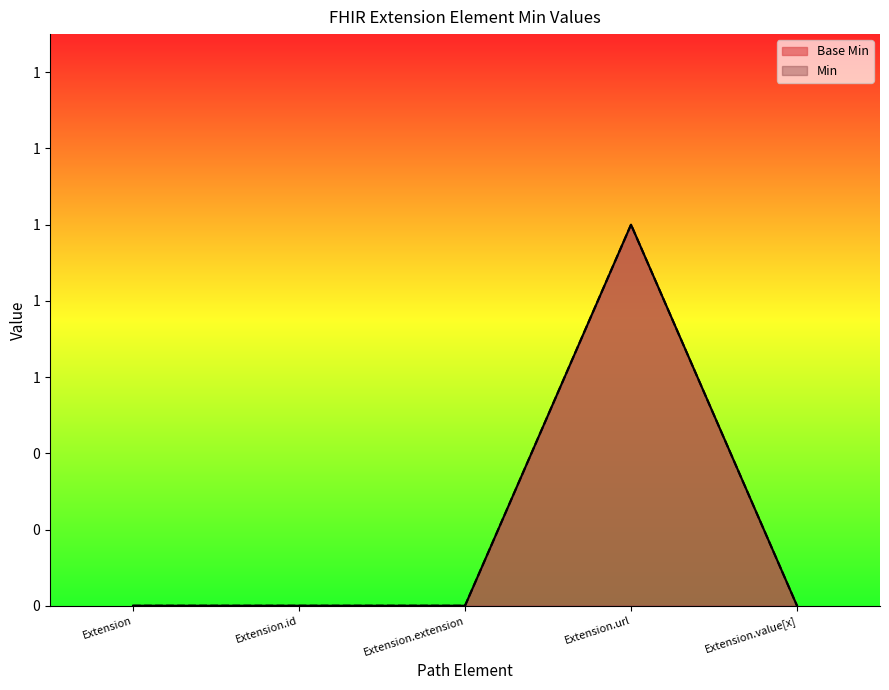

Between Extension.url and Extension.id, which is larger?

Extension.url